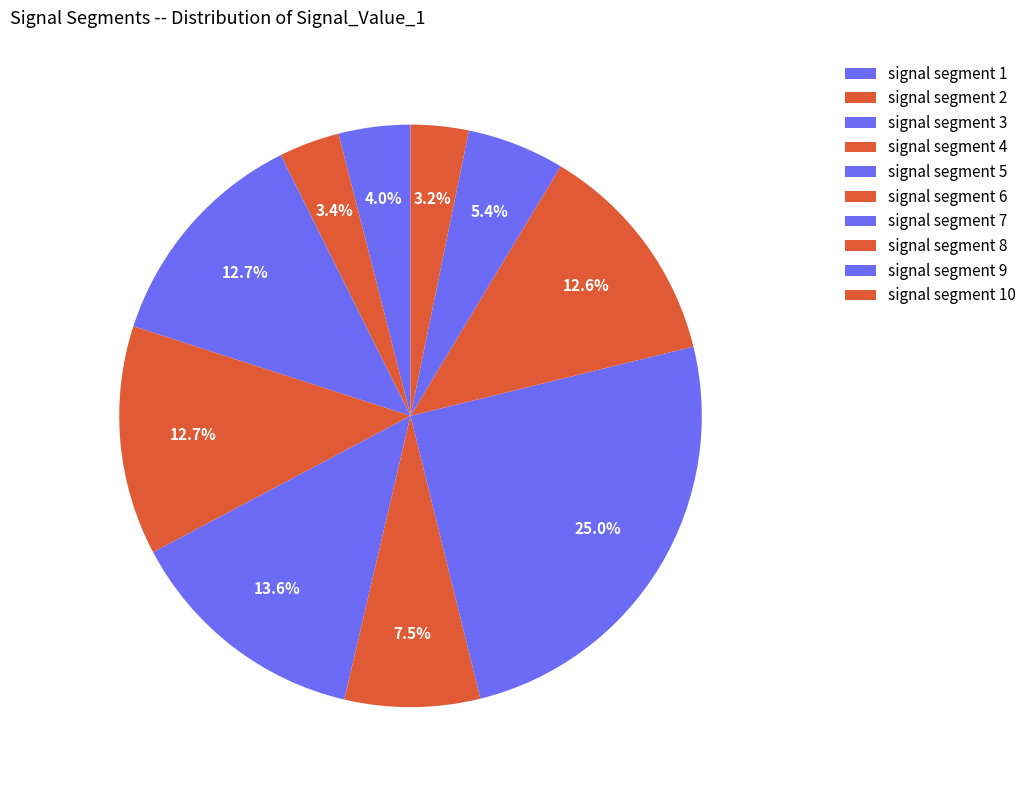

Is it true that signal segment 9 is 1% of the pie?

False